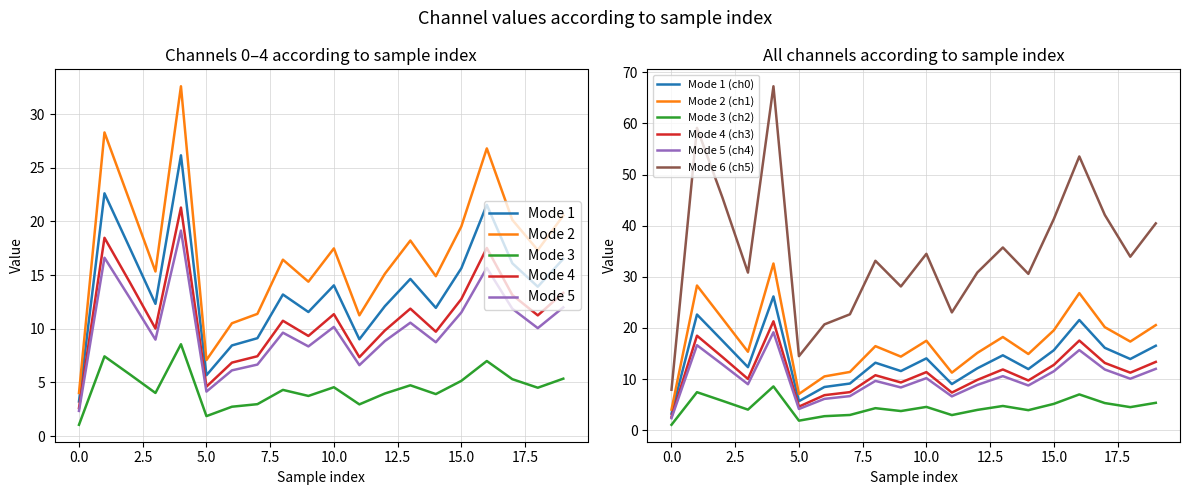

What is the difference between the maximum and minimum values in the 0_channel series?

22.9